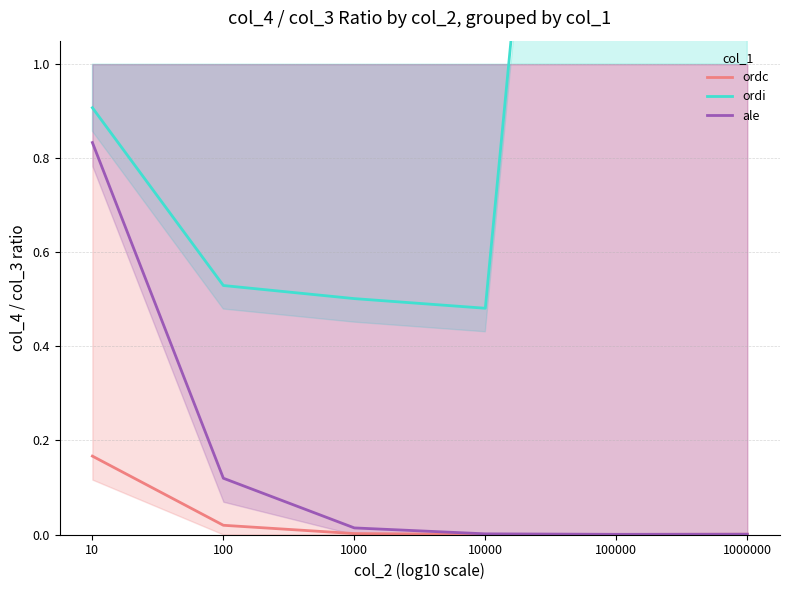

True or false: ordc and ordi intersect in this chart.

False